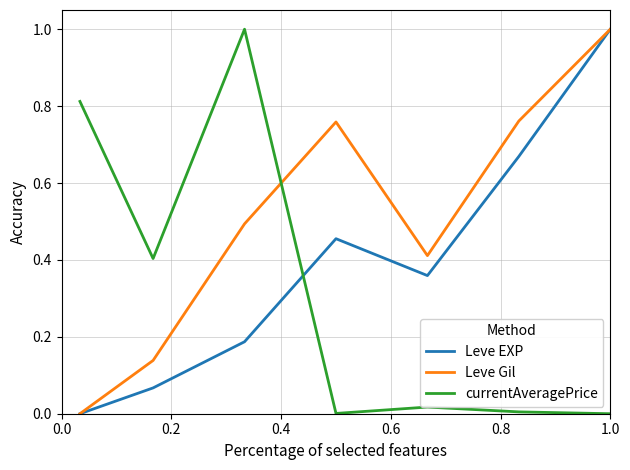

Does the chart display data point markers on the line(s)?

No